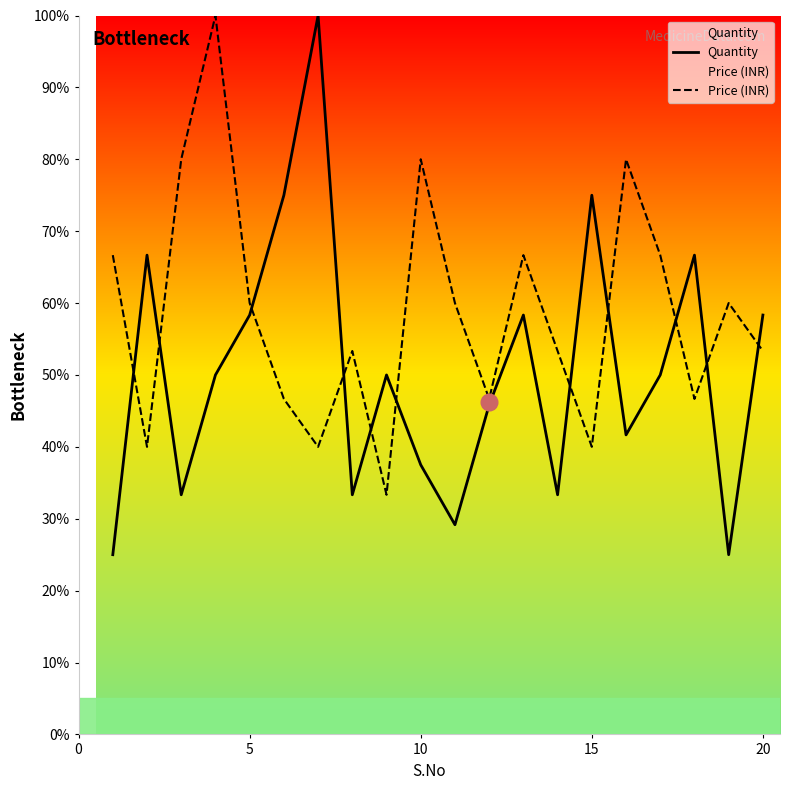

What value does the Price (INR) series have at 5?

60.0